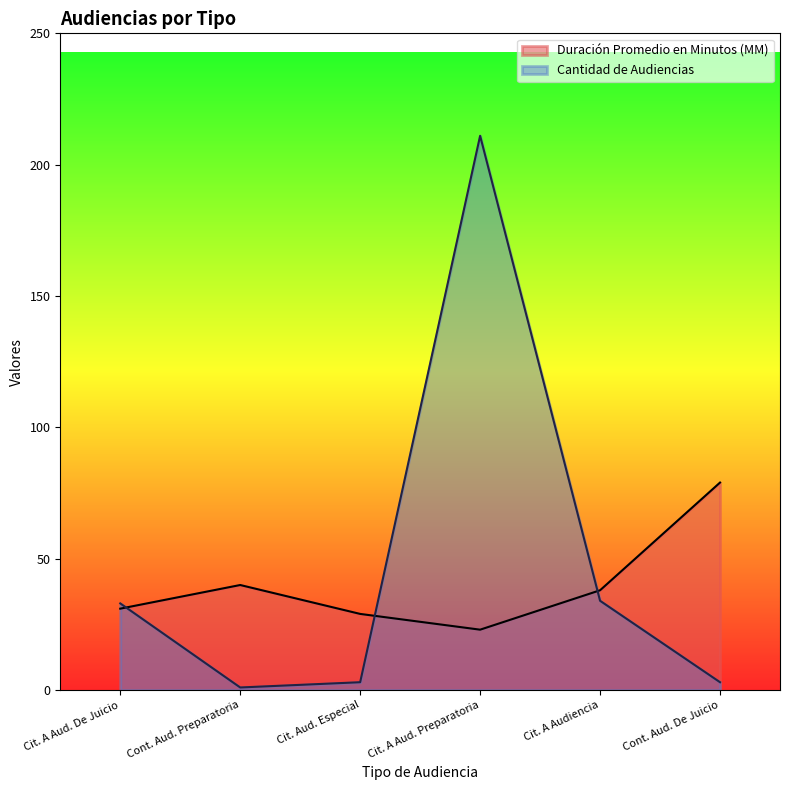

How many intersections are there between Cantidad de Audiencias and Duración Promedio en Minutos (MM)?

3